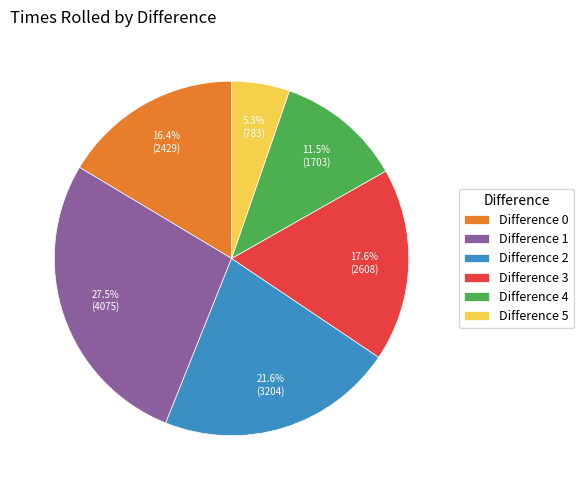

Does any single category account for the majority?

No